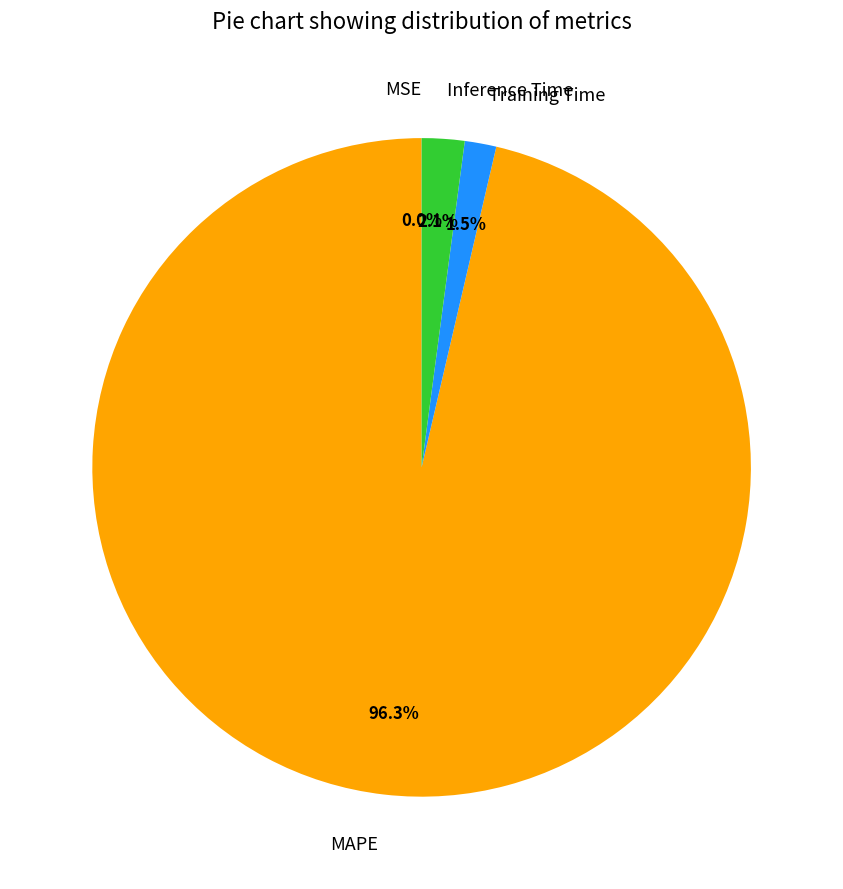

Which has a higher value, Inference Time or Training Time?

Inference Time